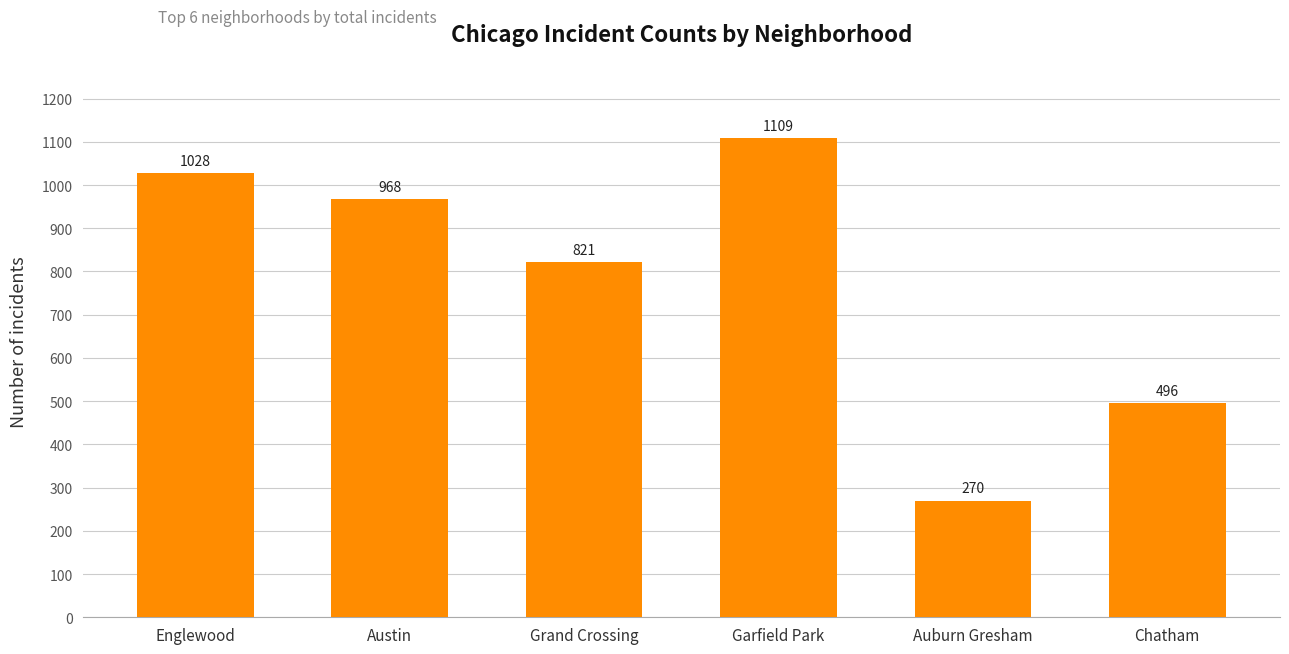

How many data points are less than 968?

3